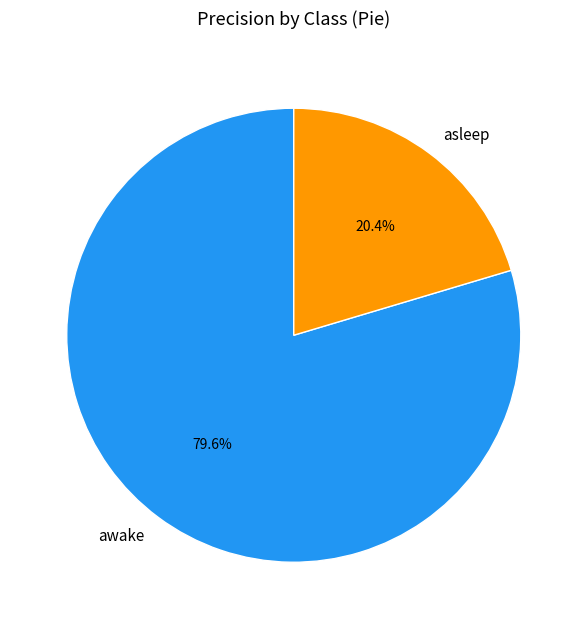

Is there any slice that represents more than half of the pie?

Yes